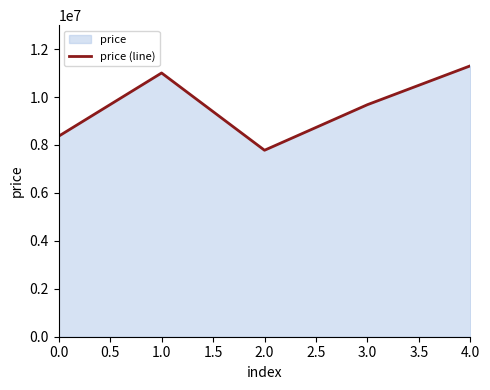

How many lines are shown in the chart?

1